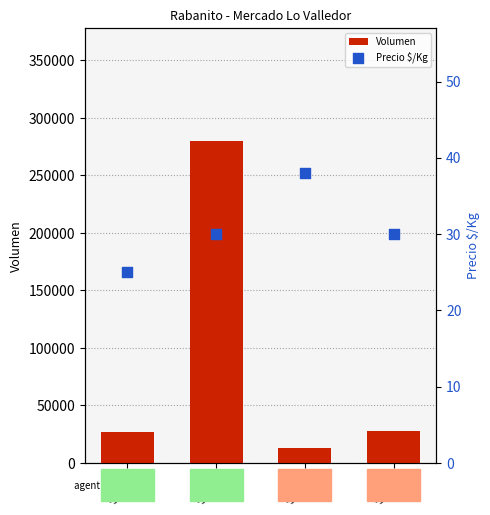

What are all the series names shown in the legend?

Volumen, Precio $/Kg